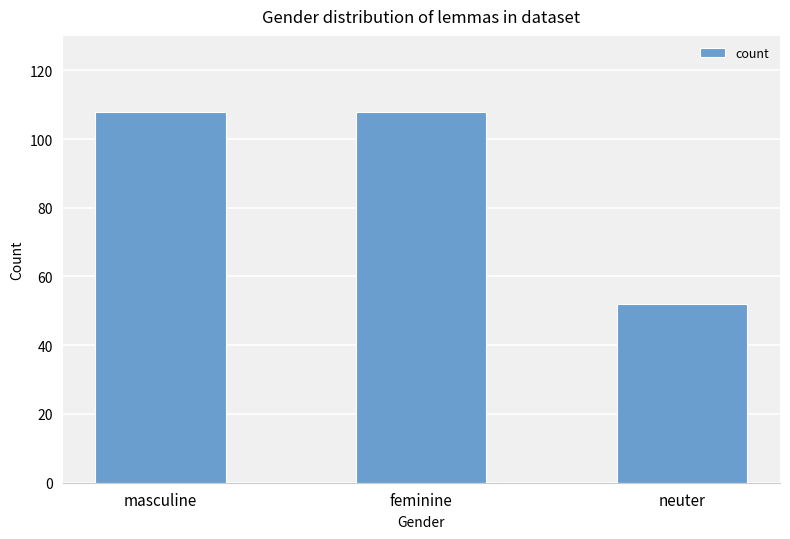

What is the label of the 1st bar from the left?

masculine